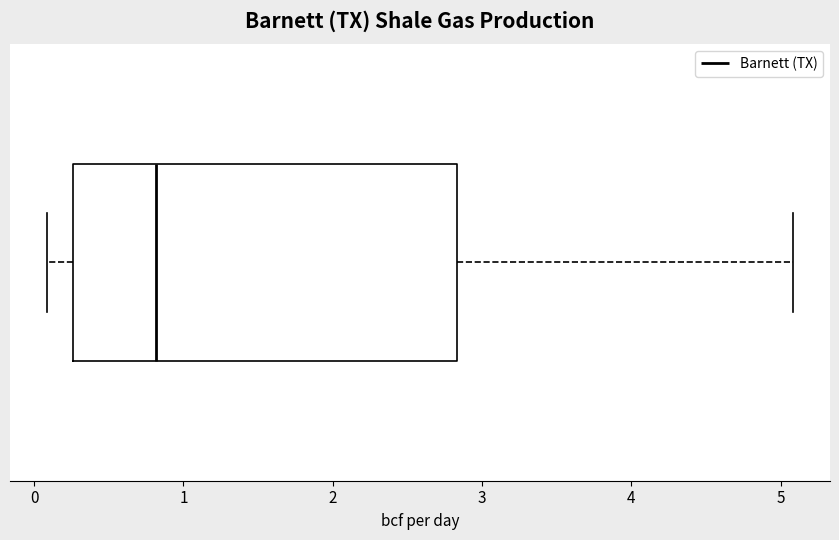

Read this box plot against the x-axis: the position of the median line, the range covered by the box, and the ends of both whiskers. The values are not printed on the chart, so give them approximately, as read against the axis.

median 0.8, box 0.3 to 2.8, whiskers 0.1 to 5.1